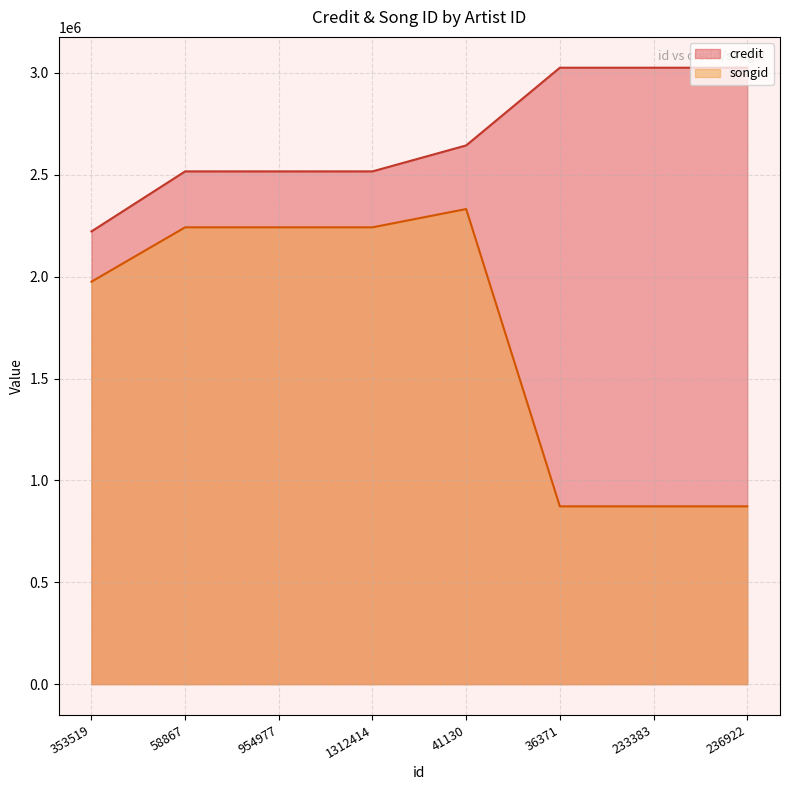

At 1312414, list the series in order from largest to smallest.

credit, songid